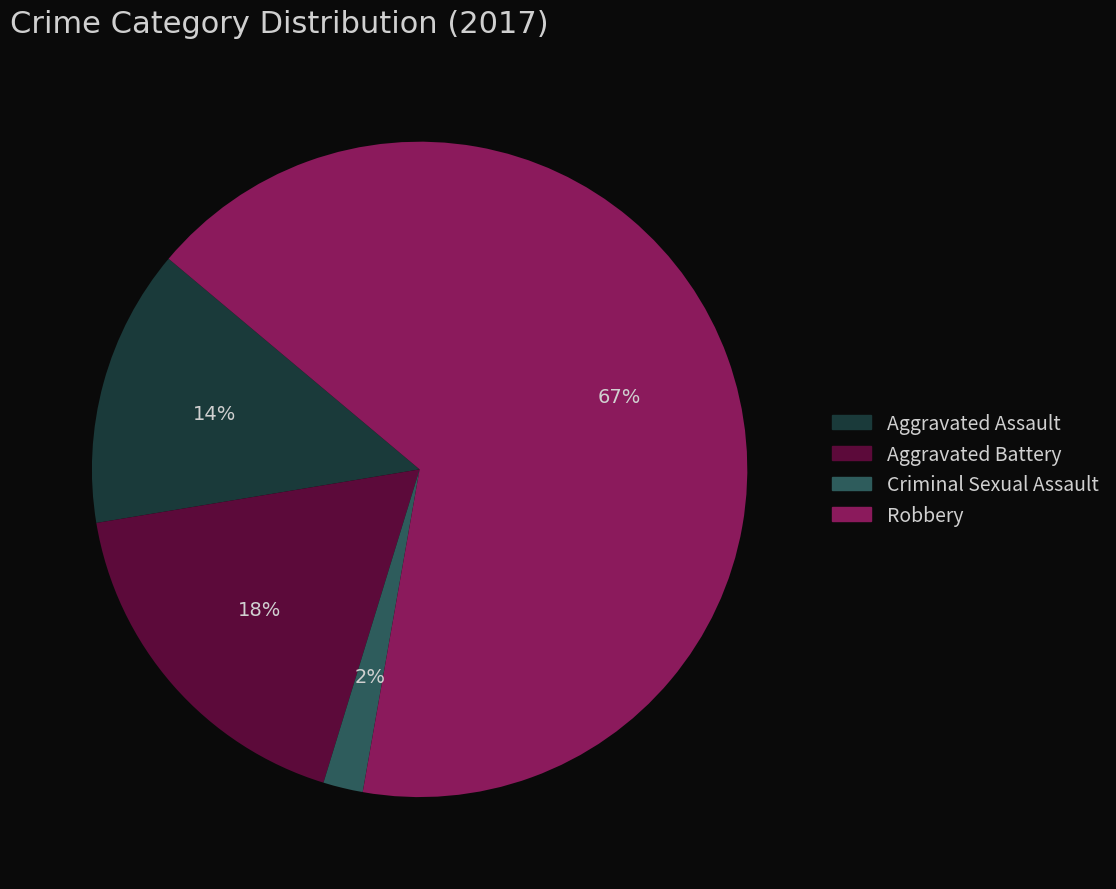

True or false: Aggravated Battery accounts for 11% of the total.

False